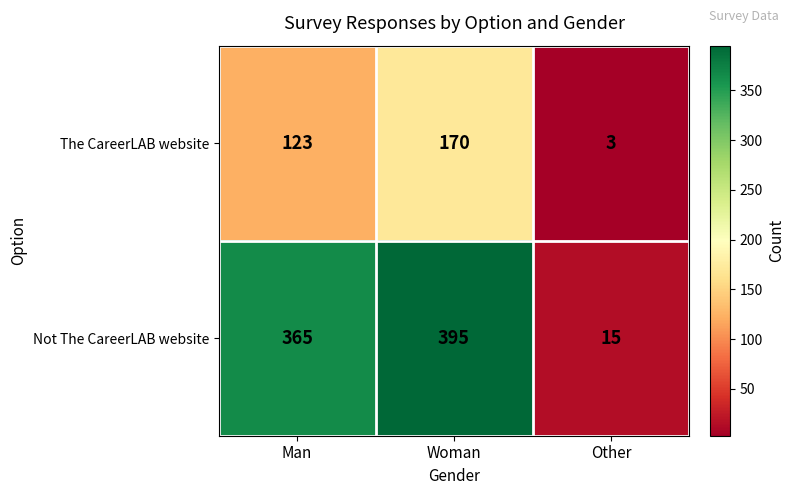

Reading left to right, transcribe all the data shown in this chart.

The CareerLAB website: Man=123	Woman=170	Other=3
Not The CareerLAB website: Man=365	Woman=395	Other=15